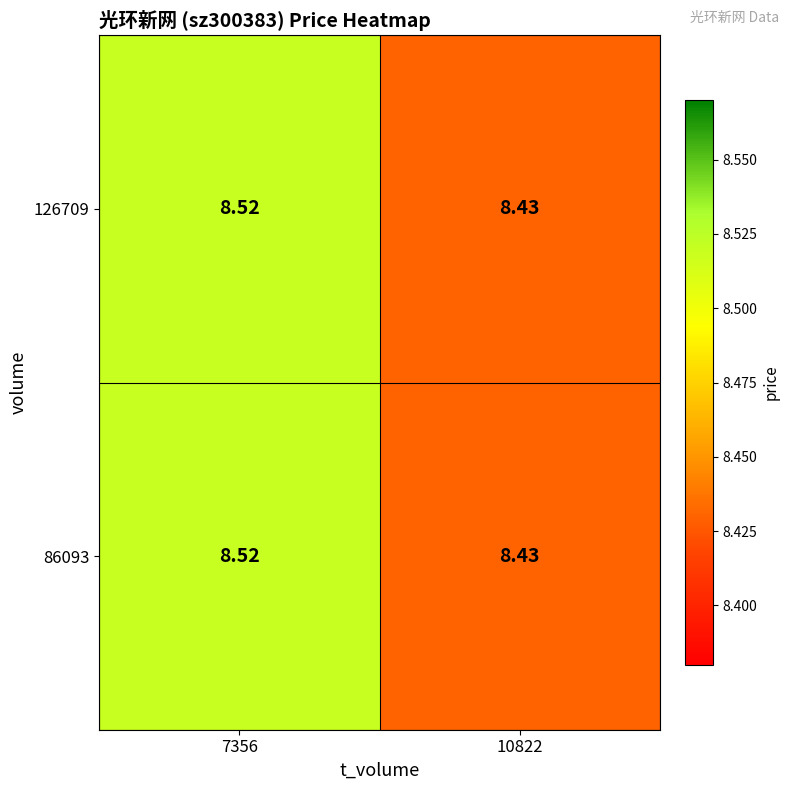

Is the value of 86093 at 10822 greater than the value of 126709 at 7356?

No